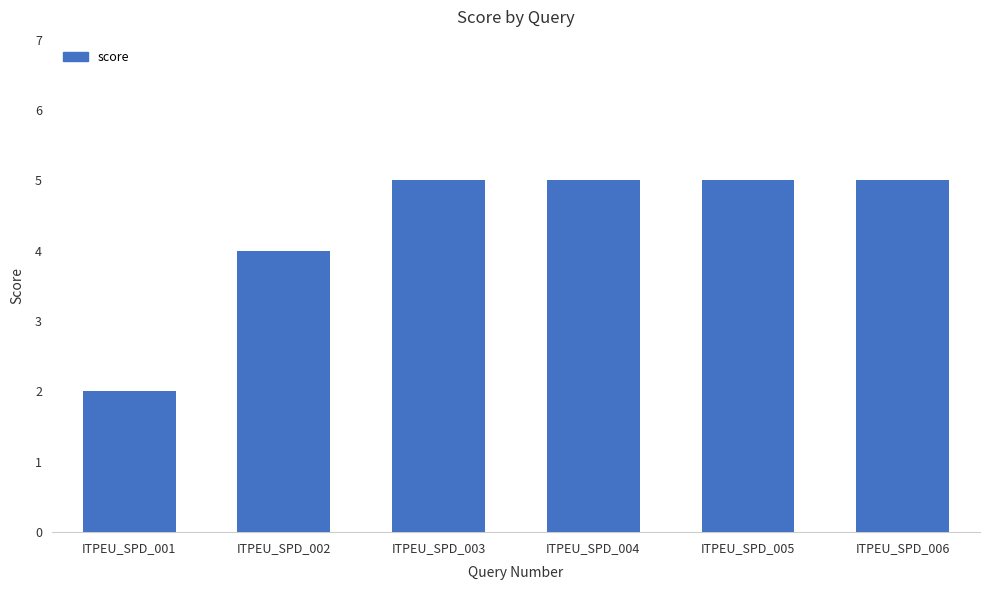

How many values are between 4 and 5?

5